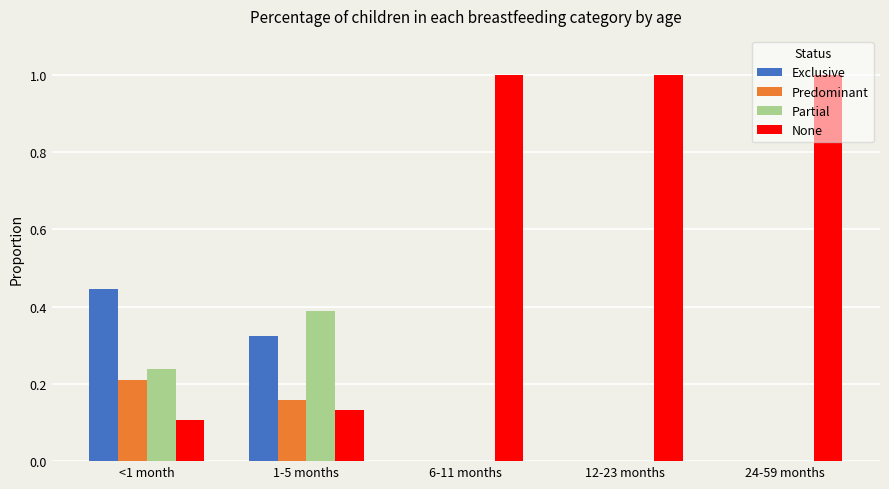

At which label does Predominant reach its peak?

<1 month